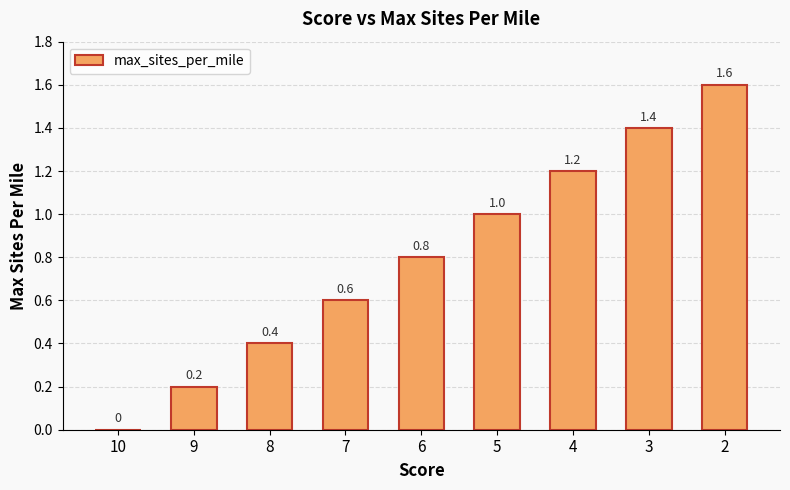

The value at 7 is 0.6. True or false?

True